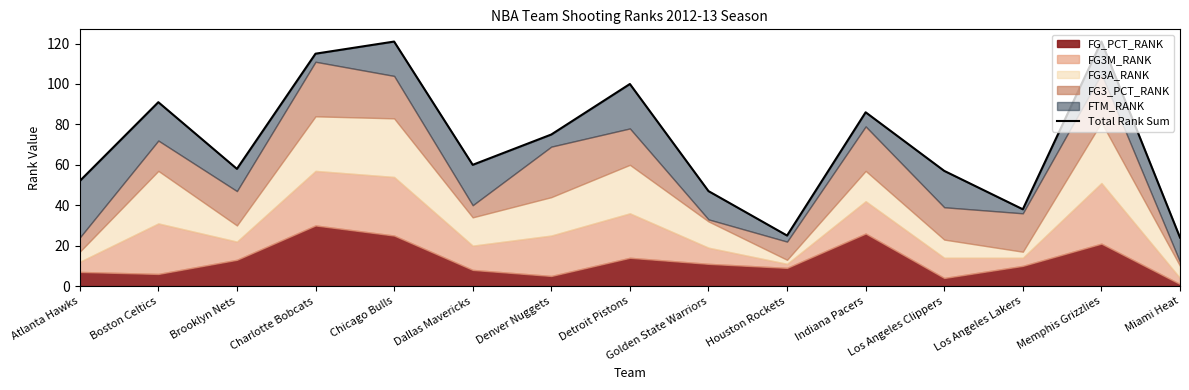

What is the sum of the values at Miami Heat and Memphis Grizzlies?

145